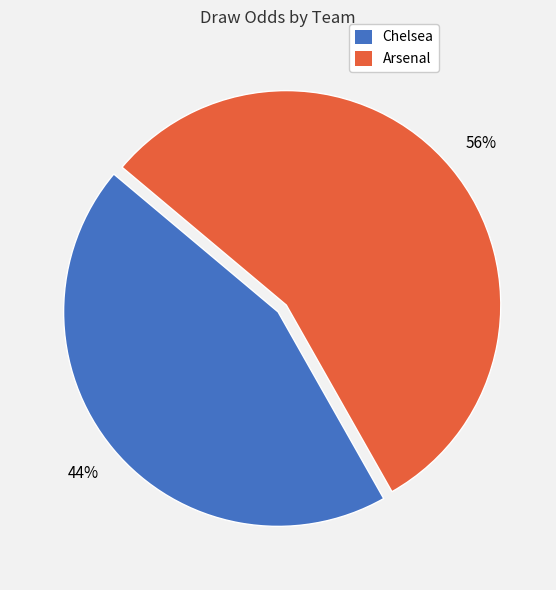

Between Chelsea and Arsenal, which is larger?

Arsenal